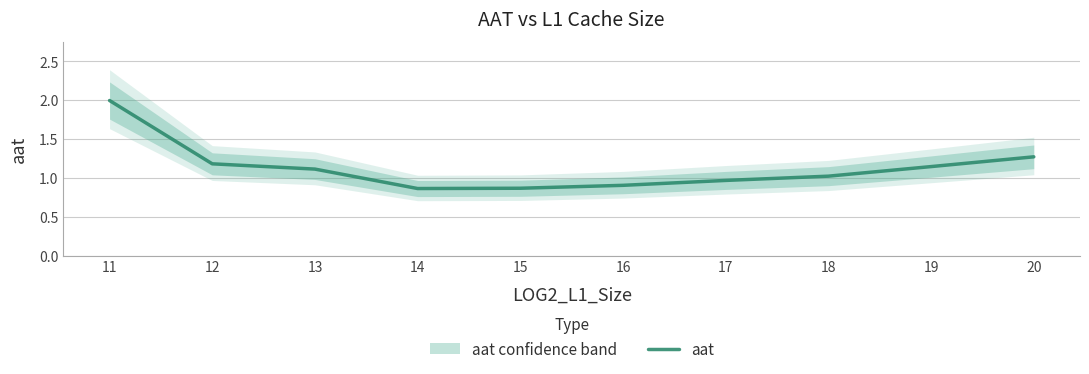

Reading right to left, list all the values displayed in this chart.

20=1.3	19=1.1	18=1.0	17=1.0	16=0.9	15=0.9	14=0.9	13=1.1	12=1.2	11=2.0